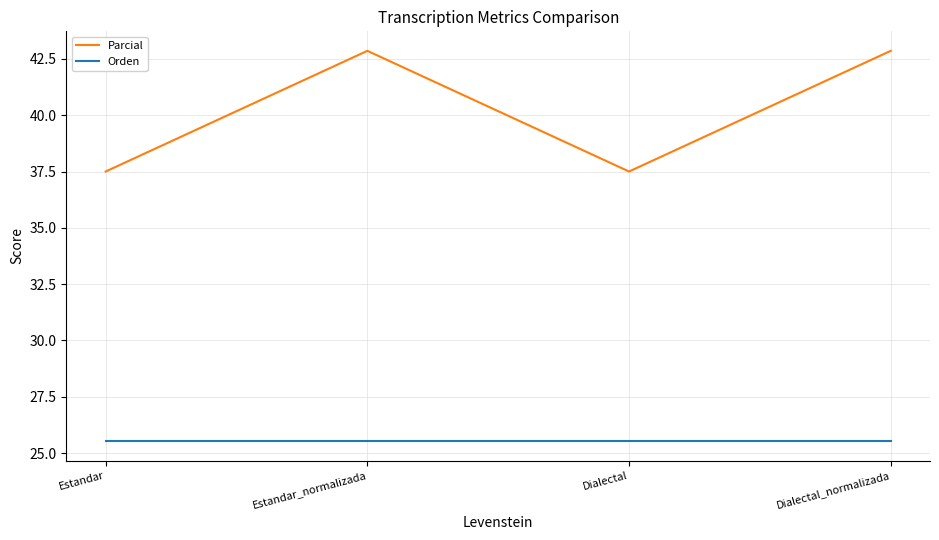

What is the spread (max minus min) of values at Estandar_normalizada?

17.3